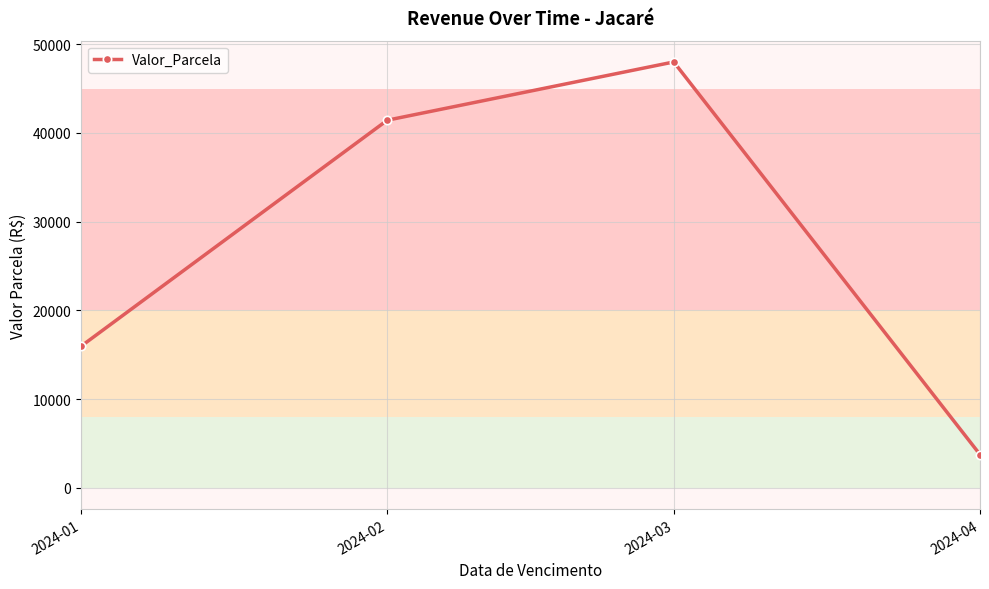

At which label does the data first exceed 41430?

2024-02